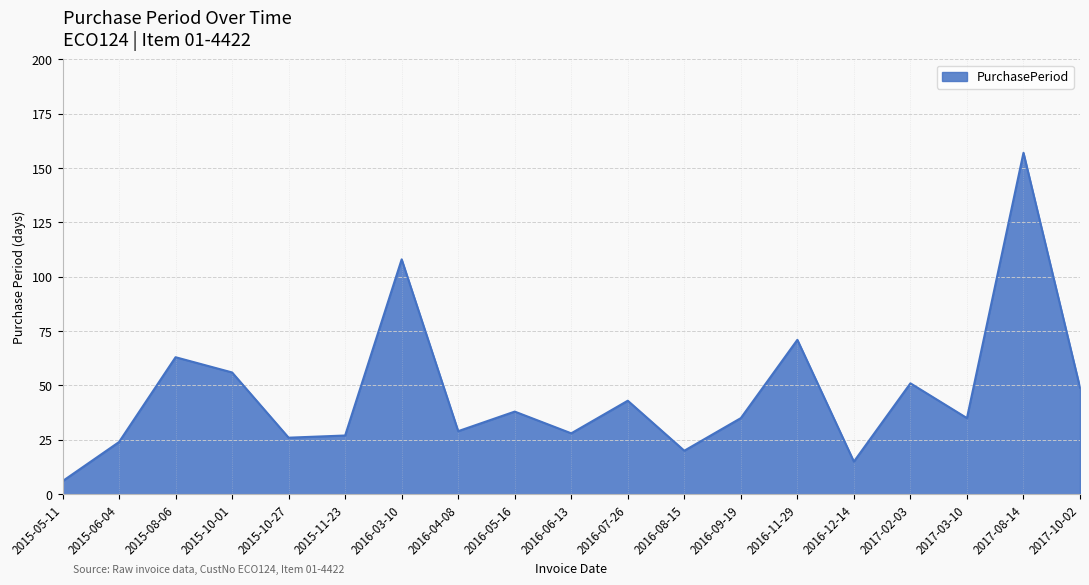

Reading right to left, what are all the values shown in this chart?

49	157	35	51	15	71	35	20	43	28	38	29	108	27	26	56	63	24	6